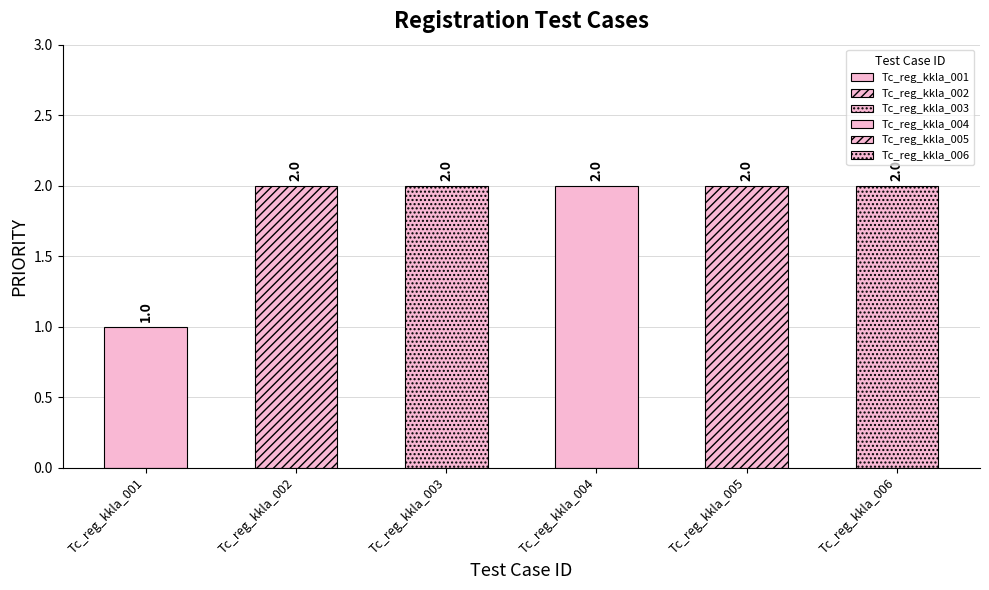

Approximately how many times larger is the value at Tc_reg_kkla_004 compared to Tc_reg_kkla_001?

2.0